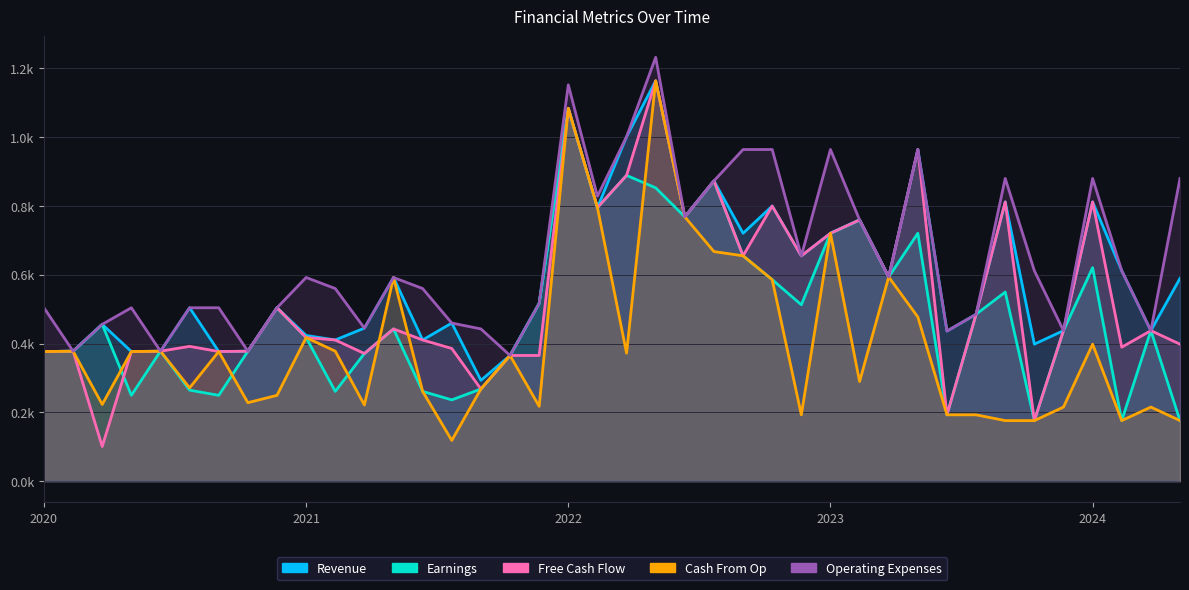

True or false: Free Cash Flow has more than 1 points higher than both neighbors.

True